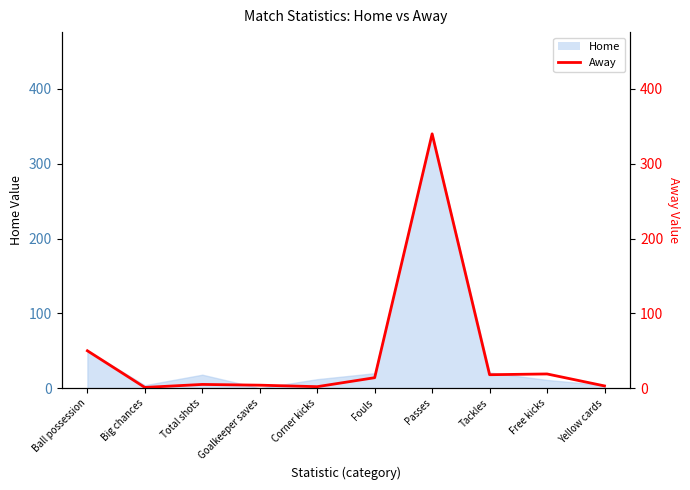

At which category does the chart reach its minimum across all series?

Big chances